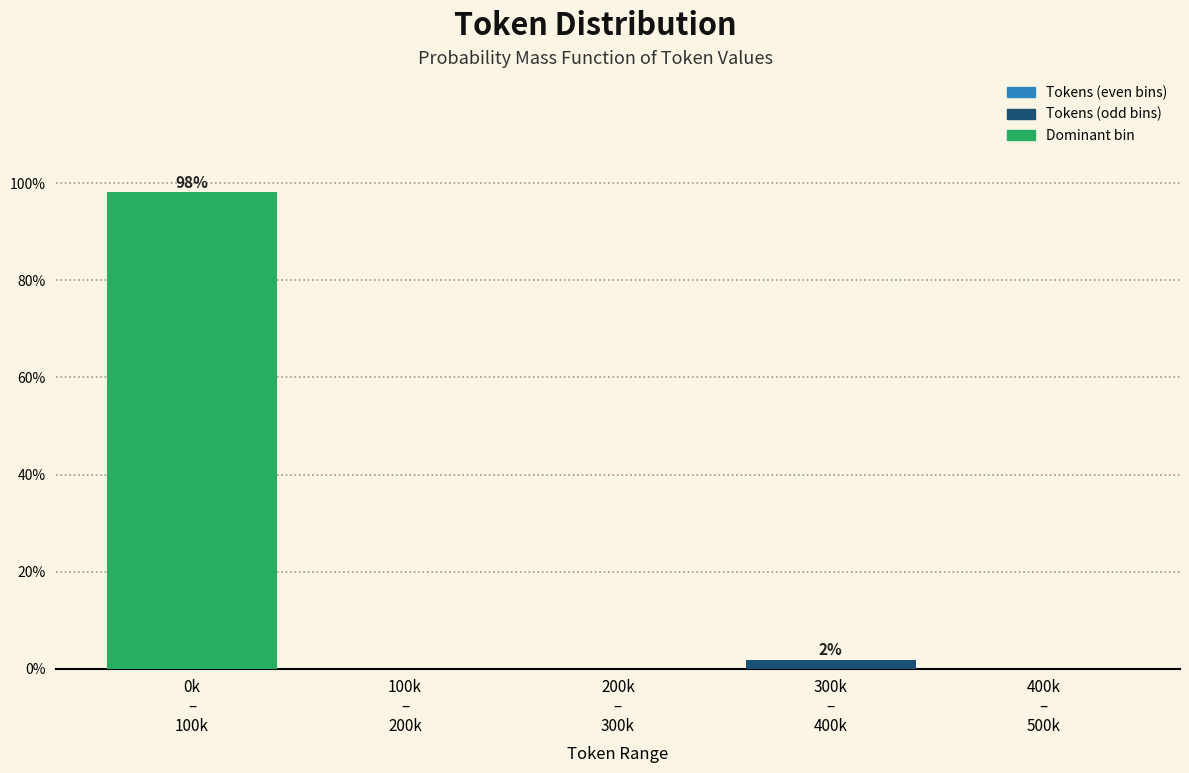

What is the sum of all values?

100.0